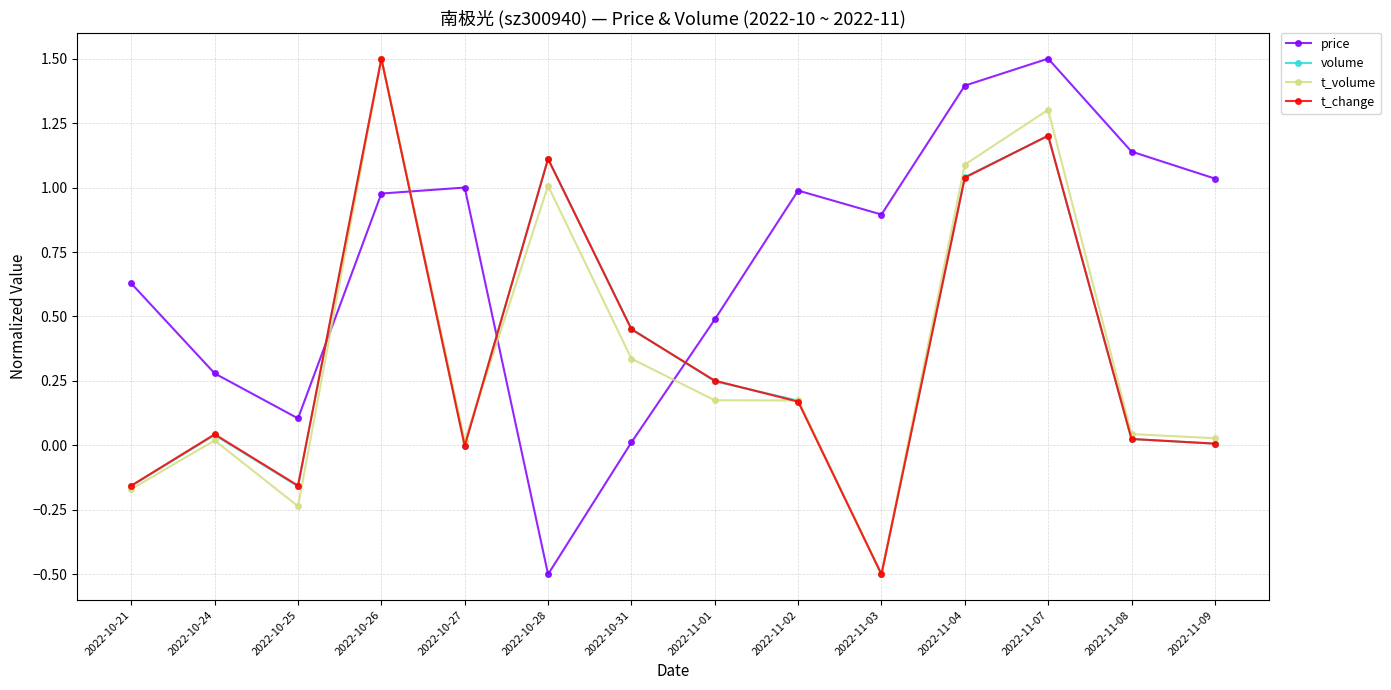

What is the label of the 6th point from the left?

2022-10-28